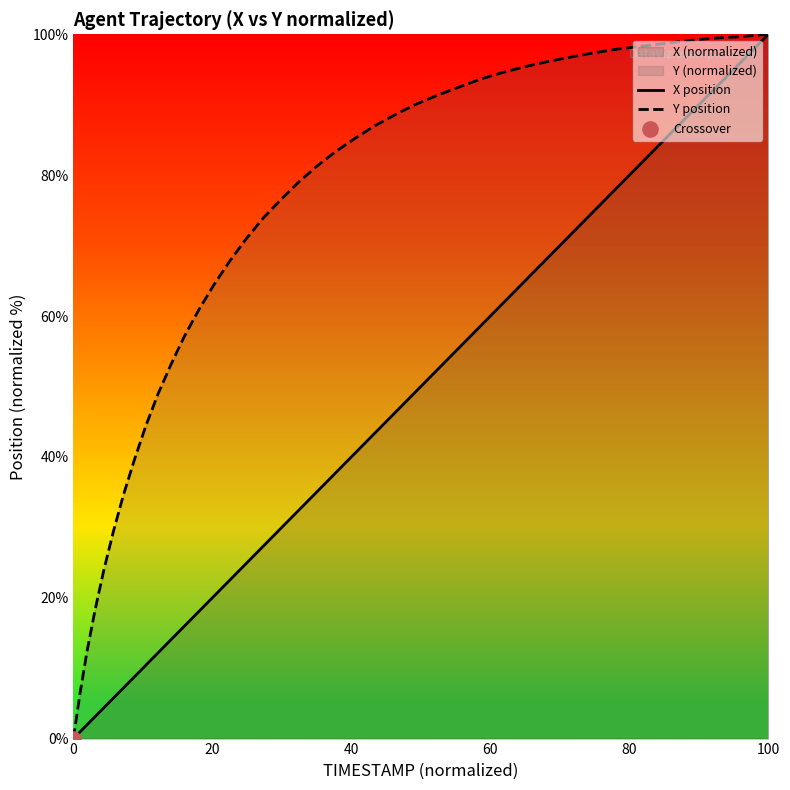

Which series has the largest total across all categories?

Y position